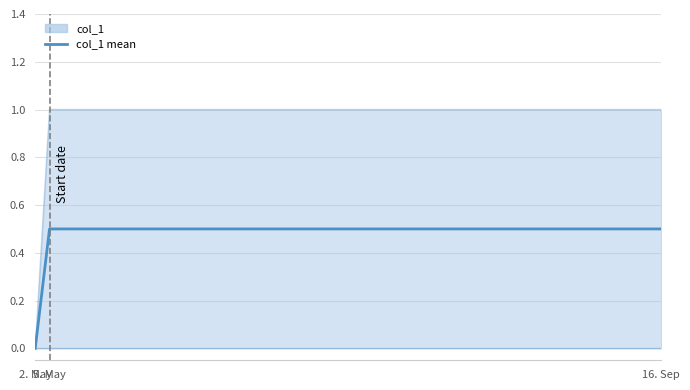

Which series has the largest total across all categories?

col_1 upper